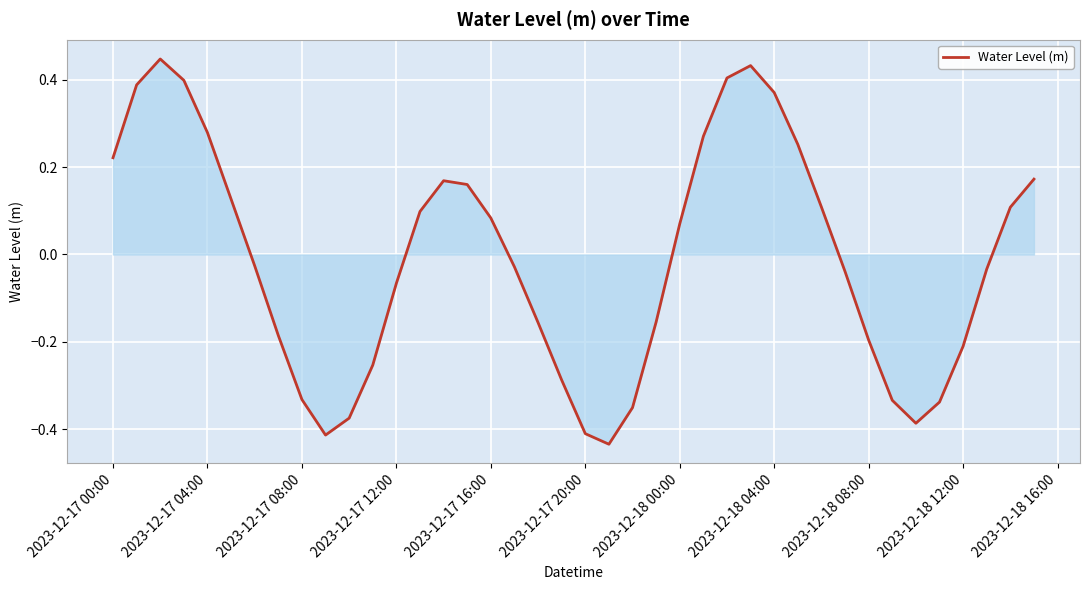

The value at 2023-12-18 00:00 is 0.0. True or false?

False